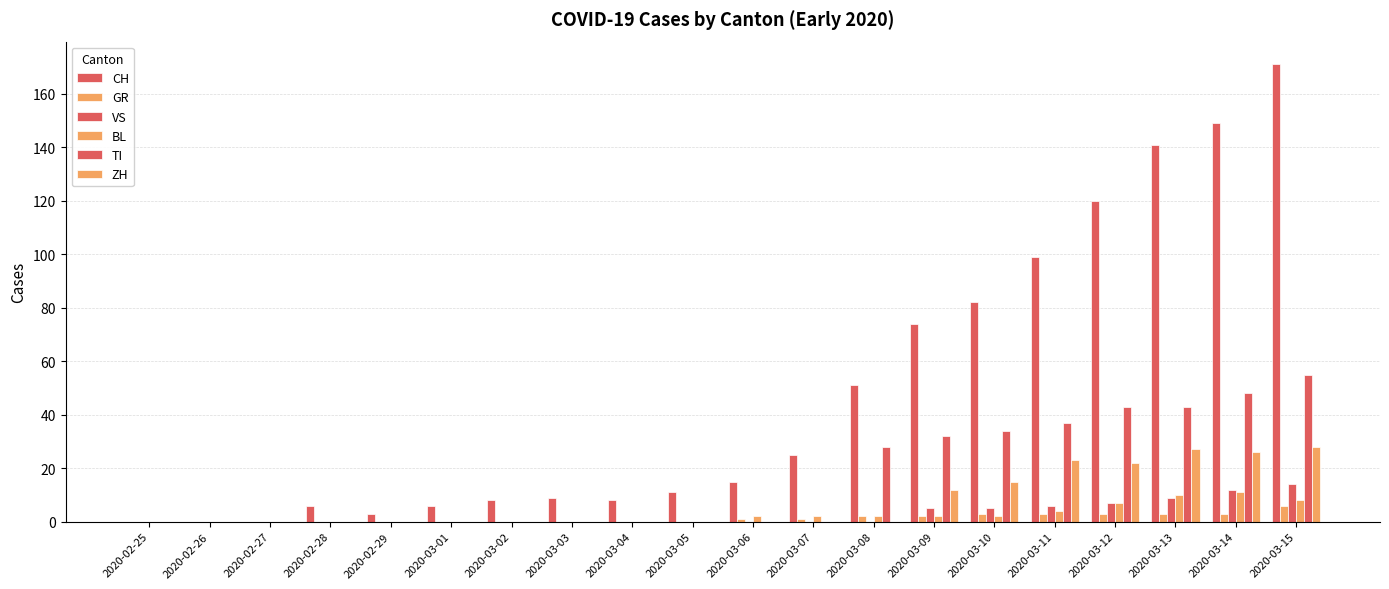

Reading left to right, what are all the values shown in this chart?

CH: 2020-02-25=0	2020-02-26=0	2020-02-27=0	2020-02-28=6	2020-02-29=3	2020-03-01=6	2020-03-02=8	2020-03-03=9	2020-03-04=8	2020-03-05=11	2020-03-06=15	2020-03-07=25	2020-03-08=51	2020-03-09=74	2020-03-10=82	2020-03-11=99	2020-03-12=120	2020-03-13=141	2020-03-14=149	2020-03-15=171
GR: 2020-02-25=0	2020-02-26=0	2020-02-27=0	2020-02-28=0	2020-02-29=0	2020-03-01=0	2020-03-02=0	2020-03-03=0	2020-03-04=0	2020-03-05=0	2020-03-06=1	2020-03-07=1	2020-03-08=2	2020-03-09=2	2020-03-10=3	2020-03-11=3	2020-03-12=3	2020-03-13=3	2020-03-14=3	2020-03-15=6
VS: 2020-02-25=0	2020-02-26=0	2020-02-27=0	2020-02-28=0	2020-02-29=0	2020-03-01=0	2020-03-02=0	2020-03-03=0	2020-03-04=0	2020-03-05=0	2020-03-06=0	2020-03-07=0	2020-03-08=0	2020-03-09=5	2020-03-10=5	2020-03-11=6	2020-03-12=7	2020-03-13=9	2020-03-14=12	2020-03-15=14
BL: 2020-02-25=0	2020-02-26=0	2020-02-27=0	2020-02-28=0	2020-02-29=0	2020-03-01=0	2020-03-02=0	2020-03-03=0	2020-03-04=0	2020-03-05=0	2020-03-06=2	2020-03-07=2	2020-03-08=2	2020-03-09=2	2020-03-10=2	2020-03-11=4	2020-03-12=7	2020-03-13=10	2020-03-14=11	2020-03-15=8
TI: 2020-02-25=0	2020-02-26=0	2020-02-27=0	2020-02-28=0	2020-02-29=0	2020-03-01=0	2020-03-02=0	2020-03-03=0	2020-03-04=0	2020-03-05=0	2020-03-06=0	2020-03-07=0	2020-03-08=28	2020-03-09=32	2020-03-10=34	2020-03-11=37	2020-03-12=43	2020-03-13=43	2020-03-14=48	2020-03-15=55
ZH: 2020-02-25=0	2020-02-26=0	2020-02-27=0	2020-02-28=0	2020-02-29=0	2020-03-01=0	2020-03-02=0	2020-03-03=0	2020-03-04=0	2020-03-05=0	2020-03-06=0	2020-03-07=0	2020-03-08=0	2020-03-09=12	2020-03-10=15	2020-03-11=23	2020-03-12=22	2020-03-13=27	2020-03-14=26	2020-03-15=28